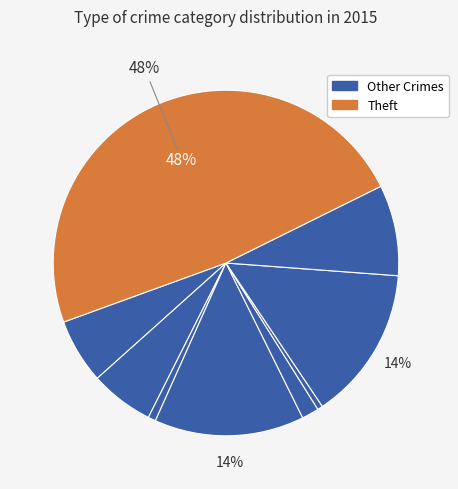

How many segments does this pie chart have?

9